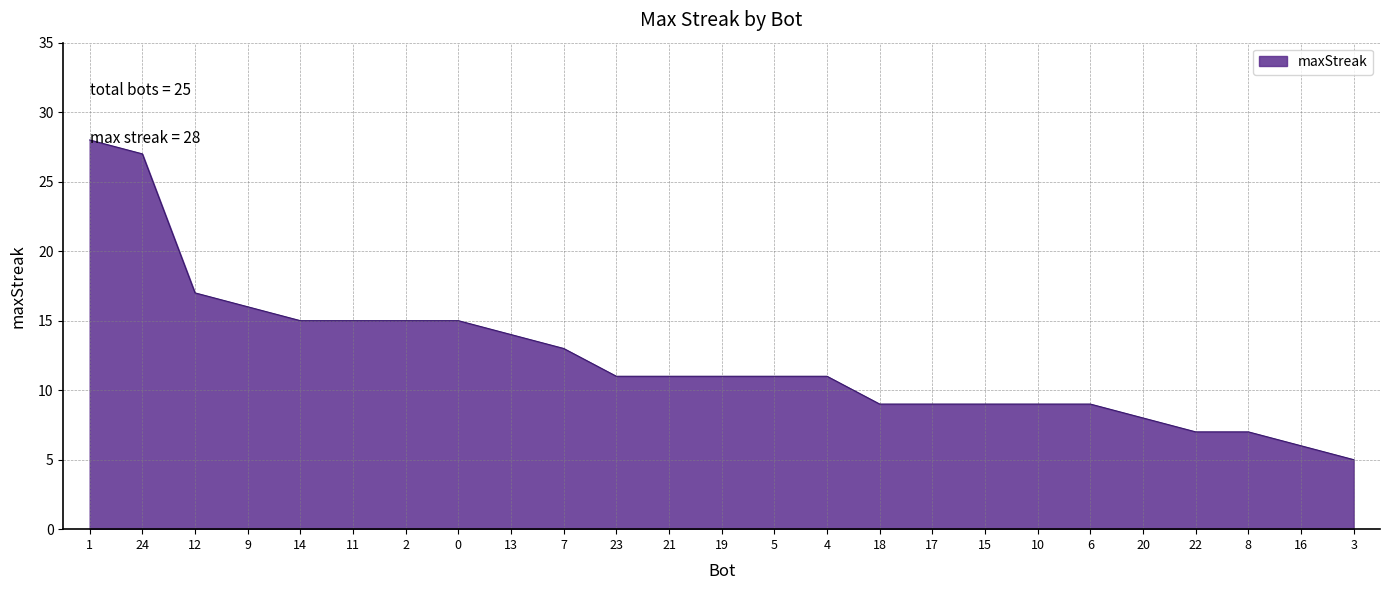

Is it true that the value at 4 is 11?

True